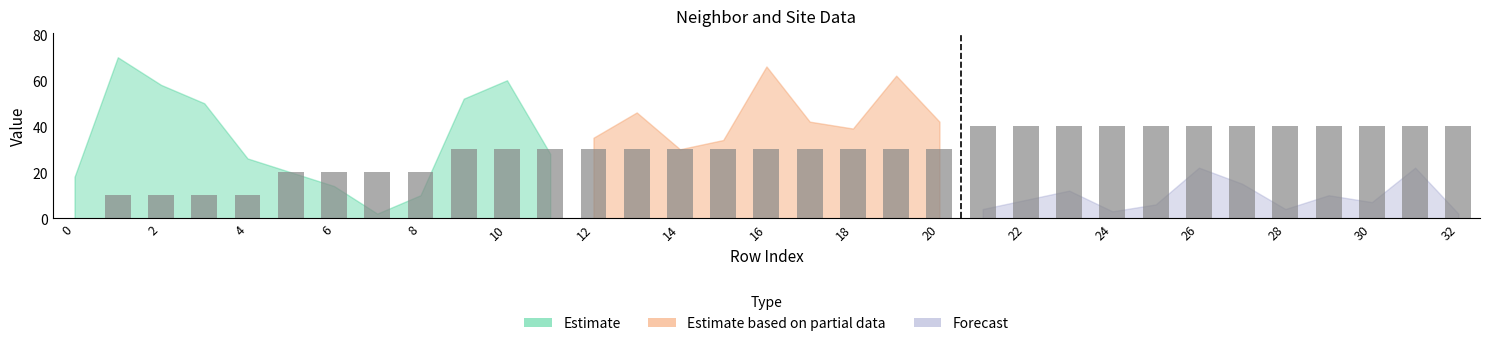

How many categories are shown in the chart?

33